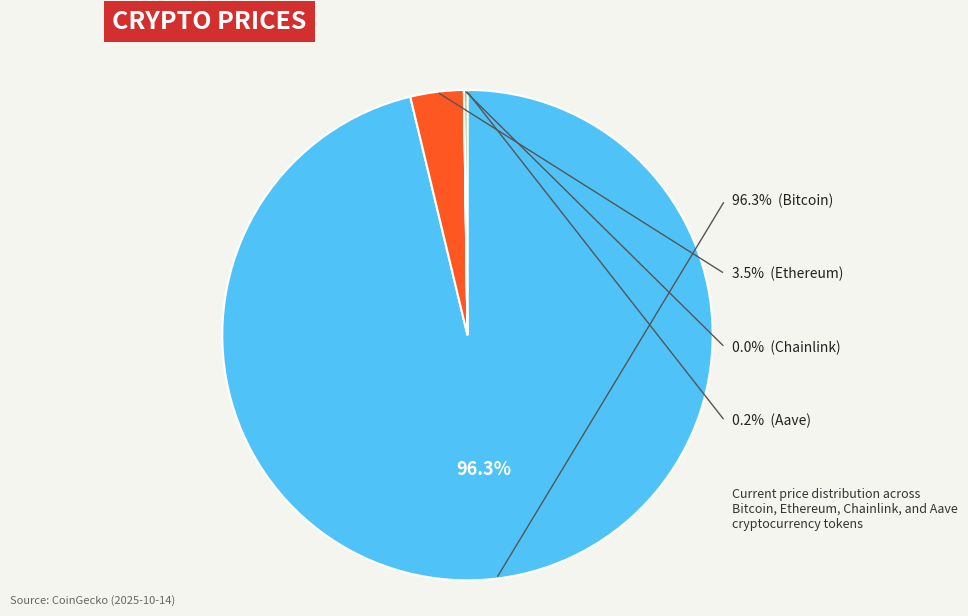

How many segments does this pie chart have?

4